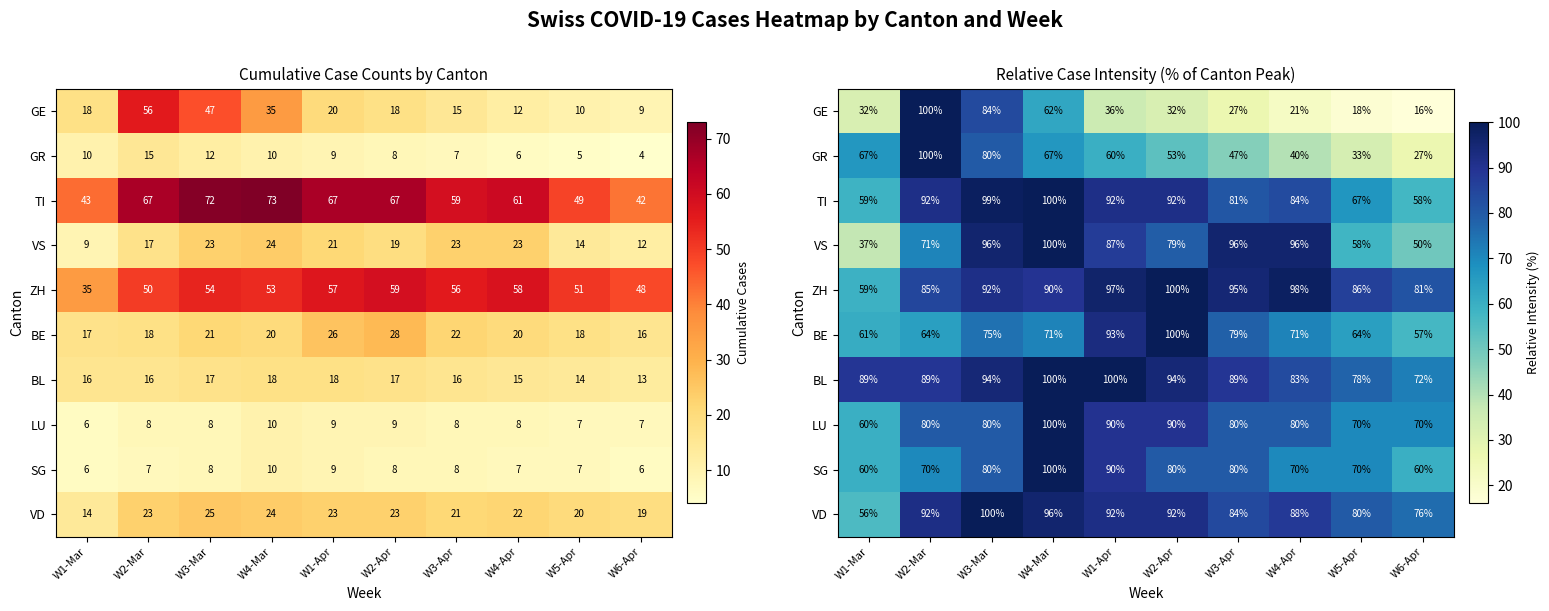

List the series in order of their peak value, lowest first.

LU, SG, GR, BL, VS, VD, BE, GE, ZH, TI